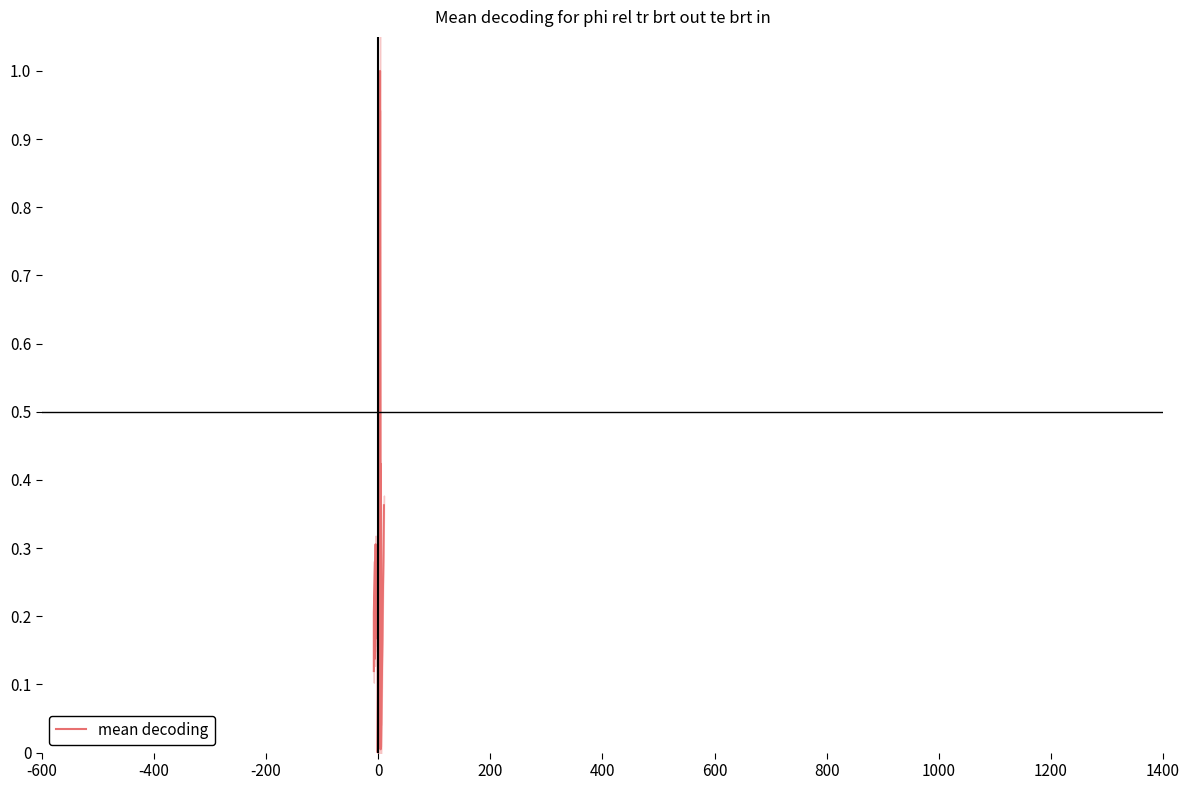

What is the value of the 20th point from the left?

0.2